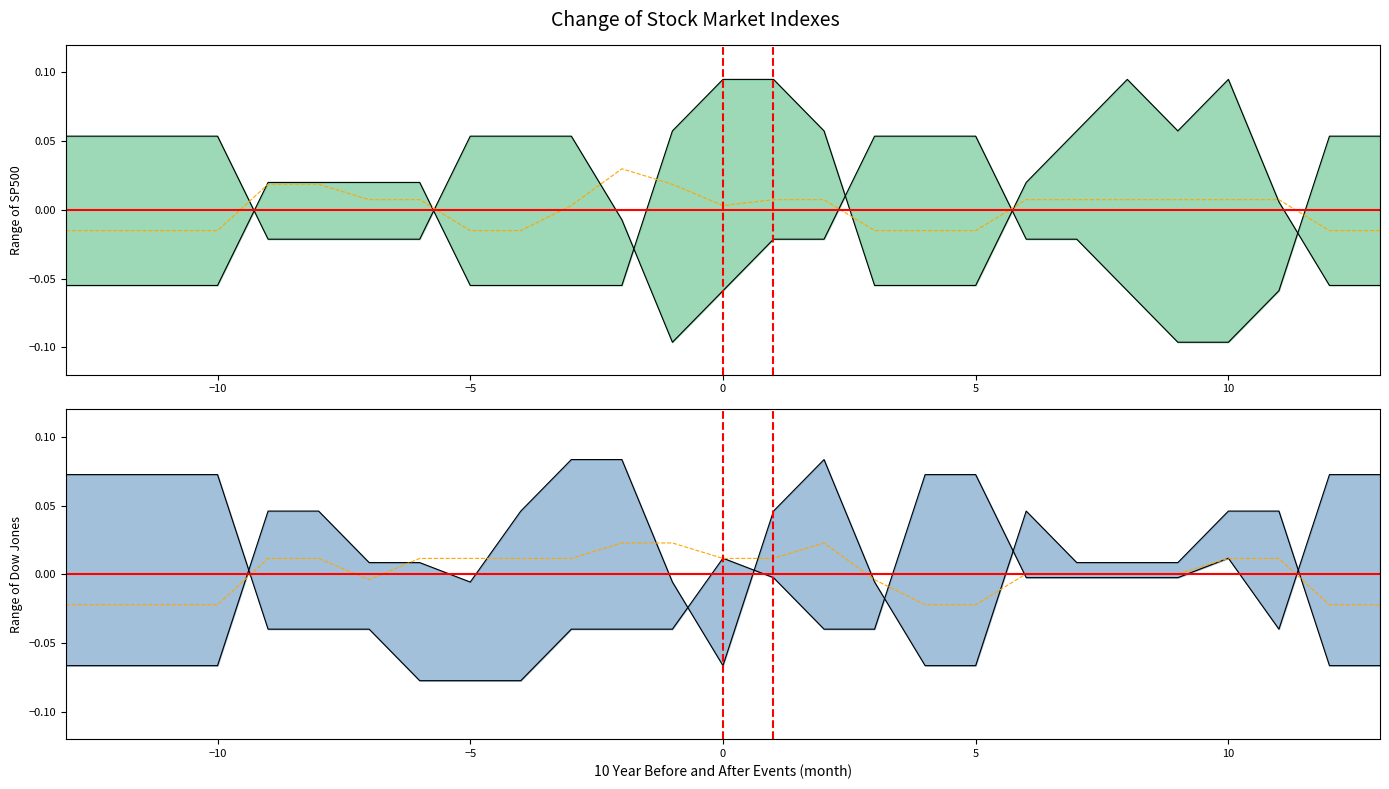

True or false: col_10_bot has more than 2 interior local peaks.

False